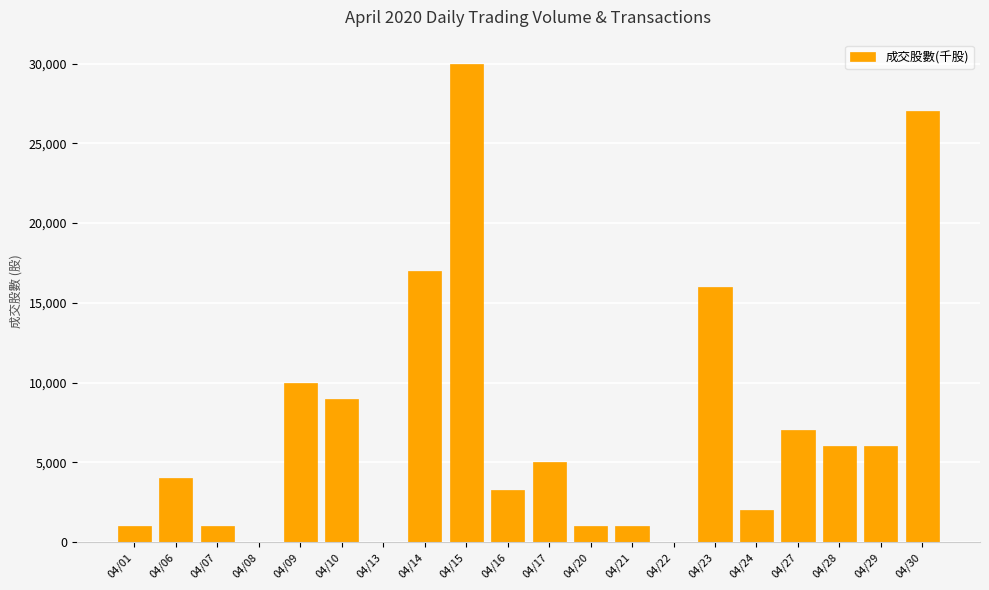

How many categories are shown in the chart?

20